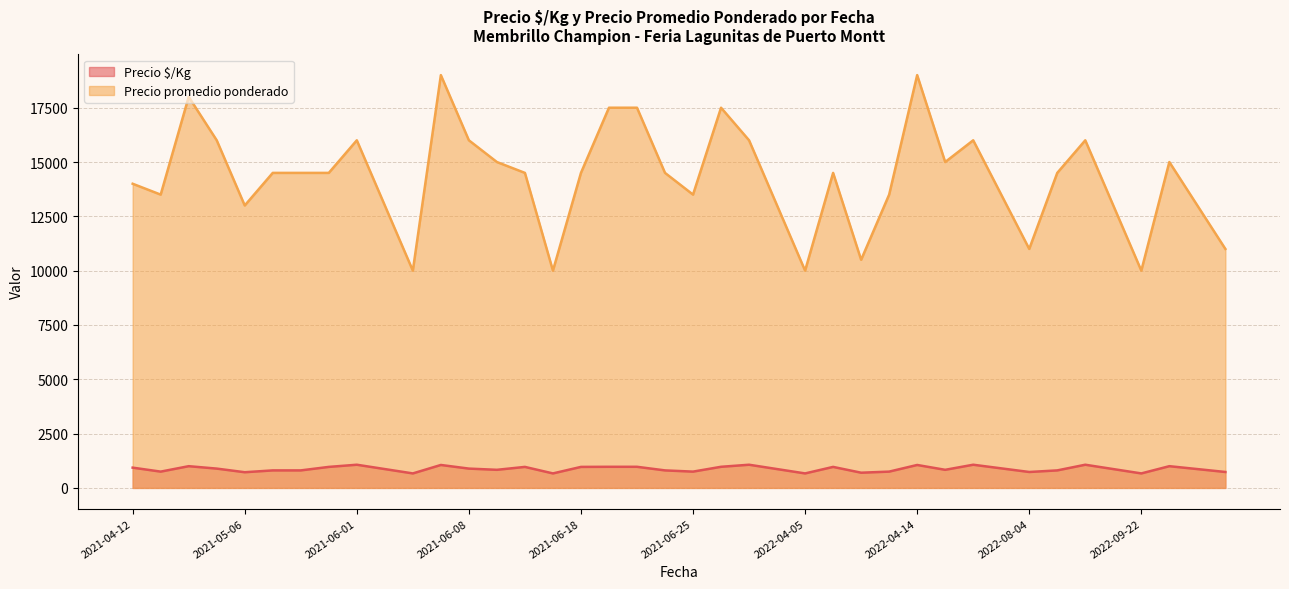

In Precio promedio ponderado, how many points are higher than both neighbors (excluding endpoints)?

9